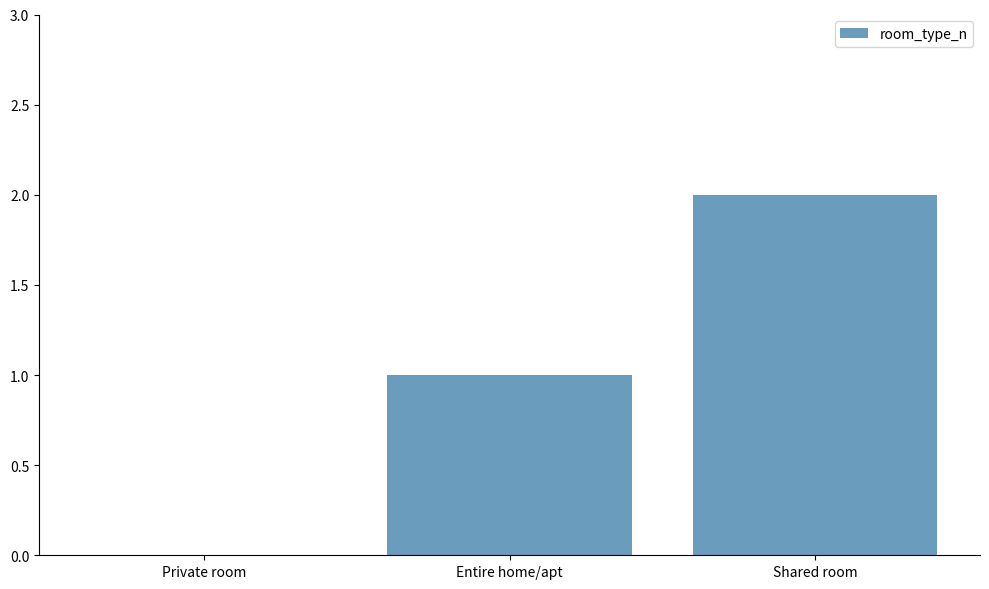

Which category has the highest value across all series?

Shared room